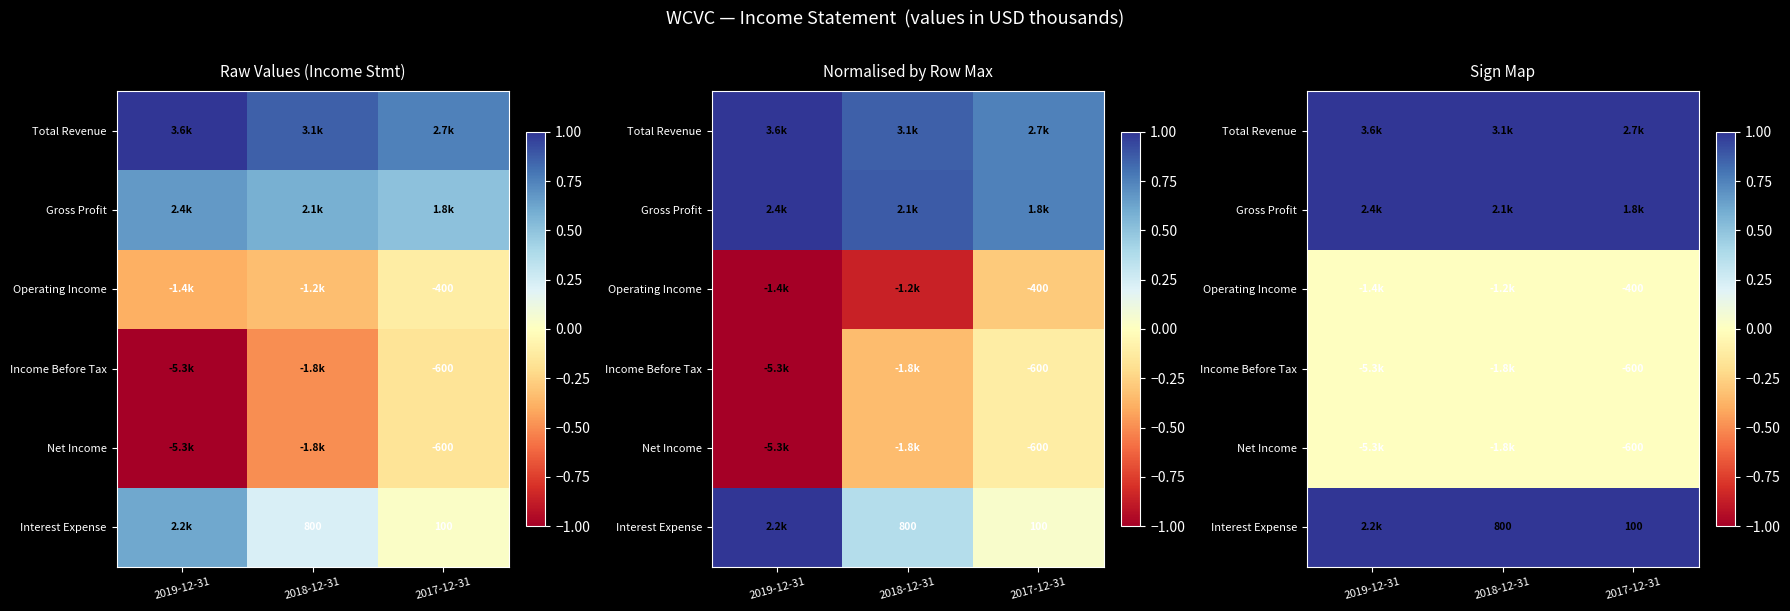

What is the greatest value displayed?

1